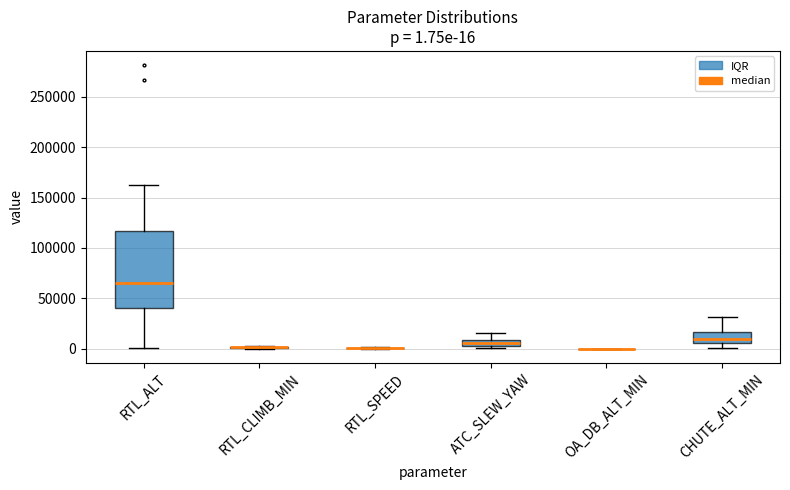

Which box is the tallest, from its lower edge to its upper edge?

RTL_ALT